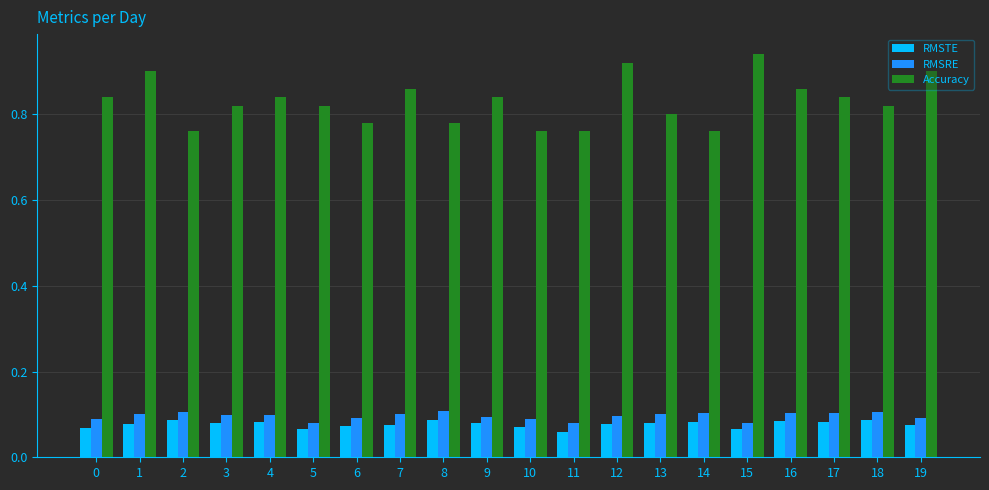

Count the number of data series in this chart.

3